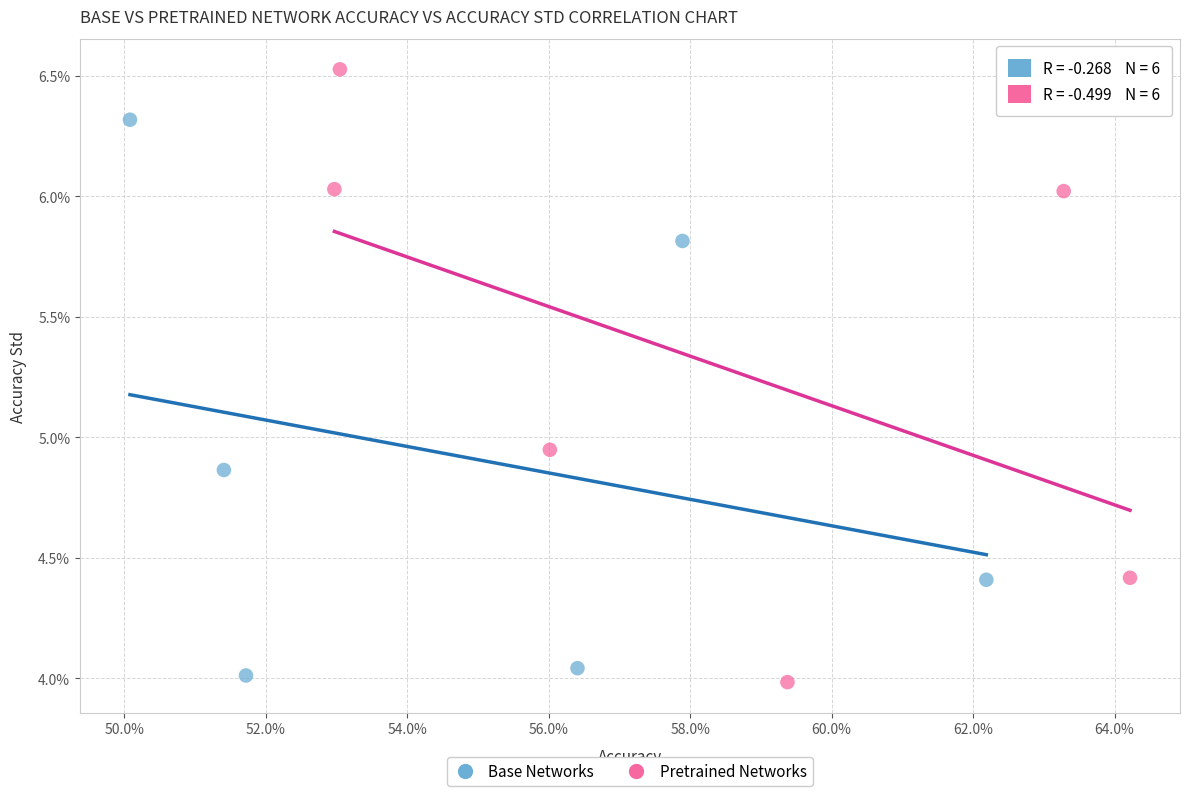

What are all the series names shown in the legend?

Base Networks, Pretrained Networks